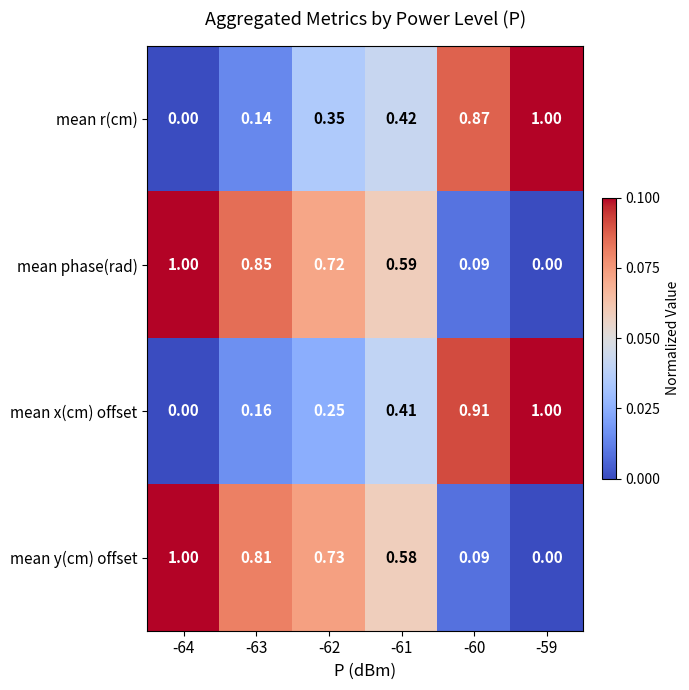

How many data points does each series have?

6